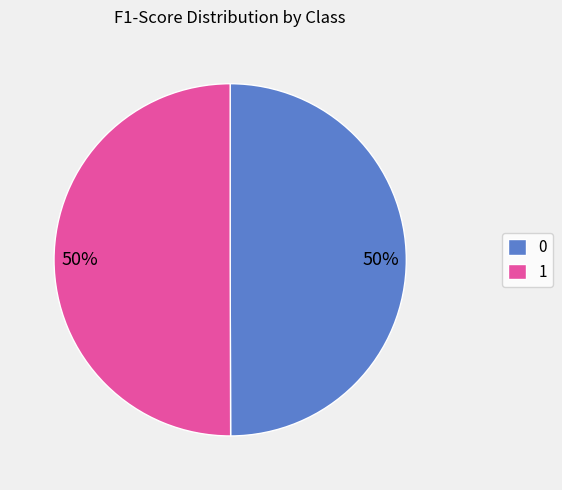

What percentage is the 0 slice, to the nearest percent?

50%